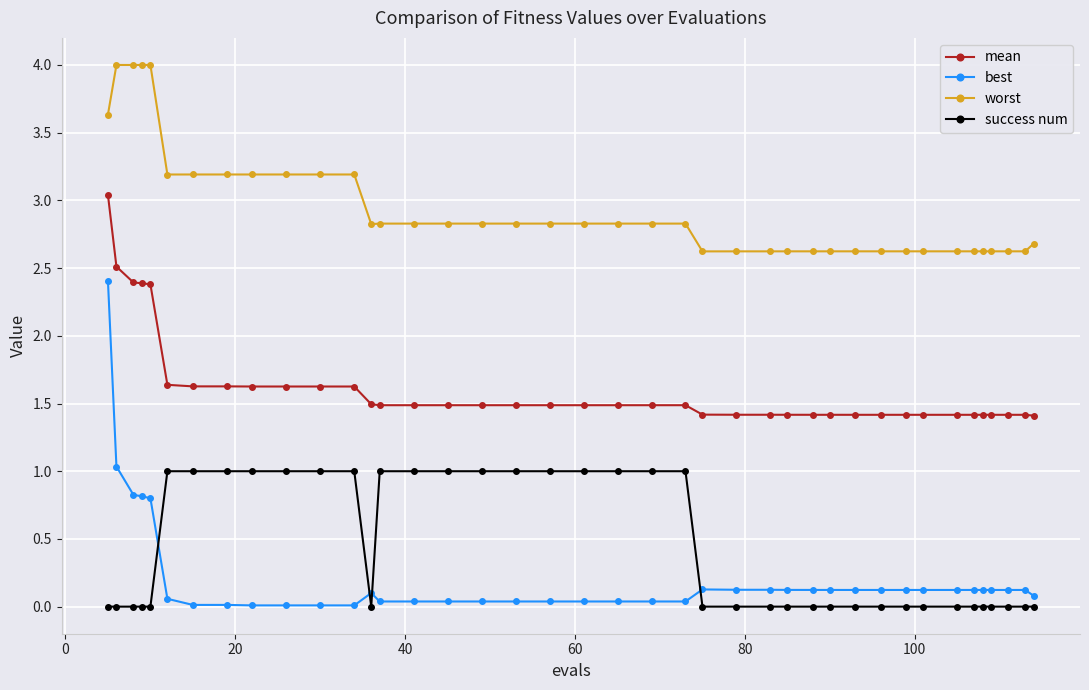

Which series has the widest spread of values?

best